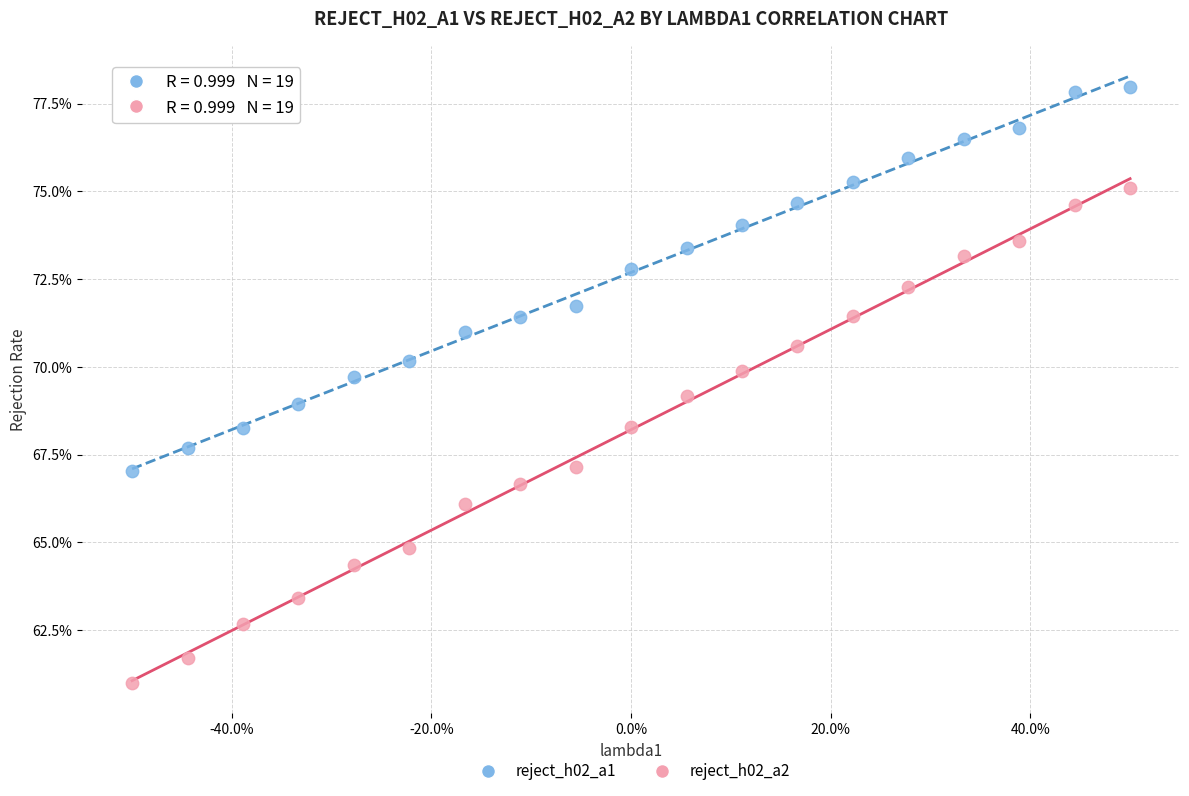

What are all the series names shown in the legend?

reject_h02_a1, reject_h02_a2